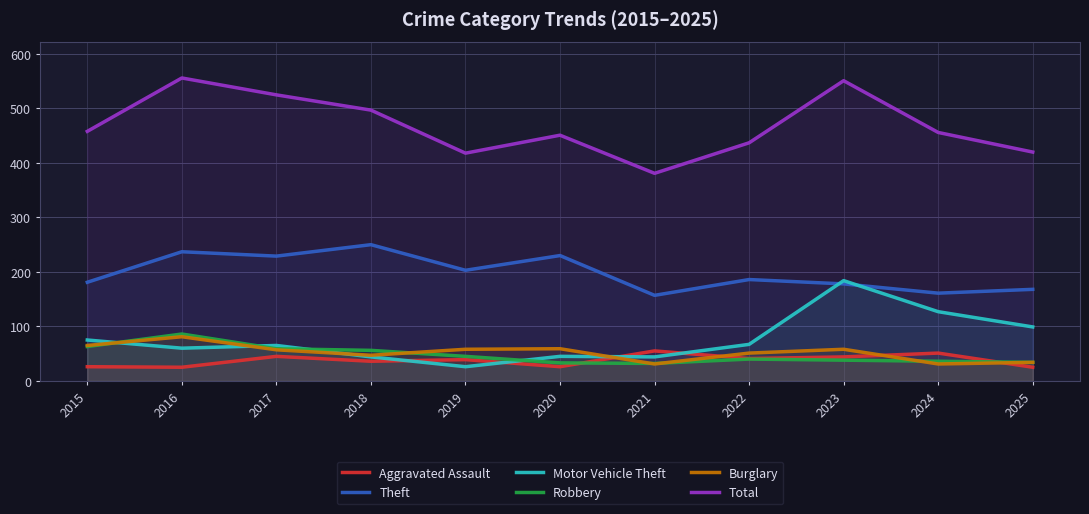

What is the difference between the second highest and minimum values in the Aggravated Assault series?

26